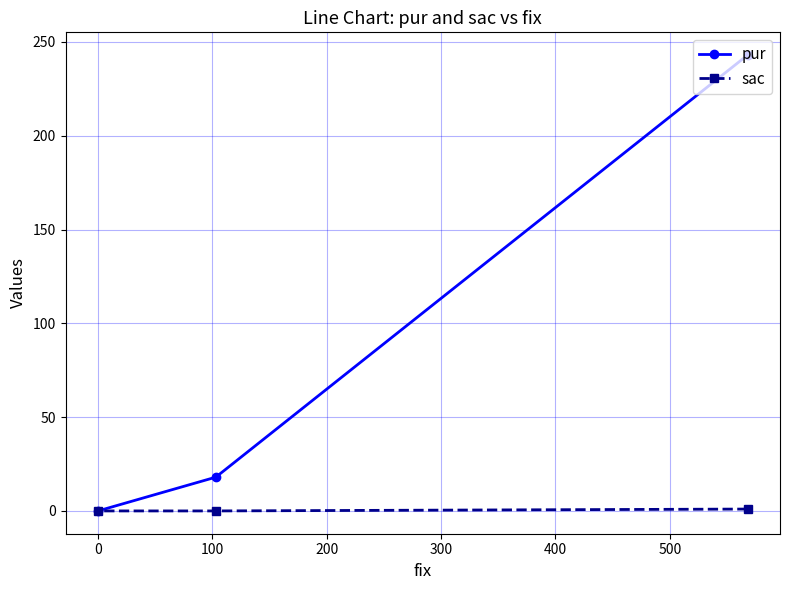

Which series has the widest spread of values?

pur